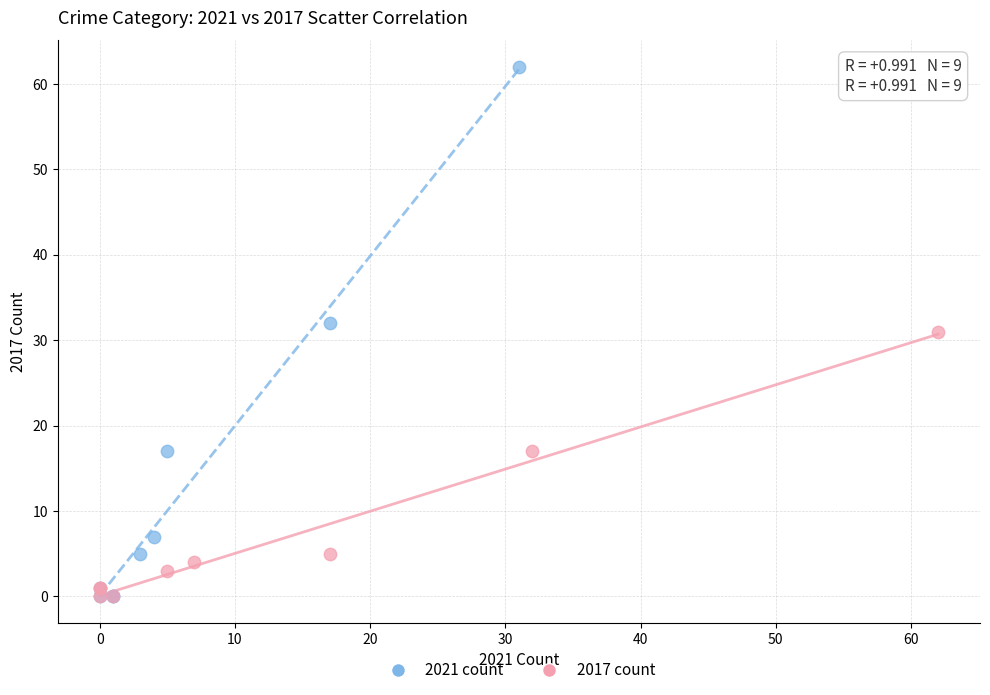

Which series reaches the maximum Y coordinate?

2021 count